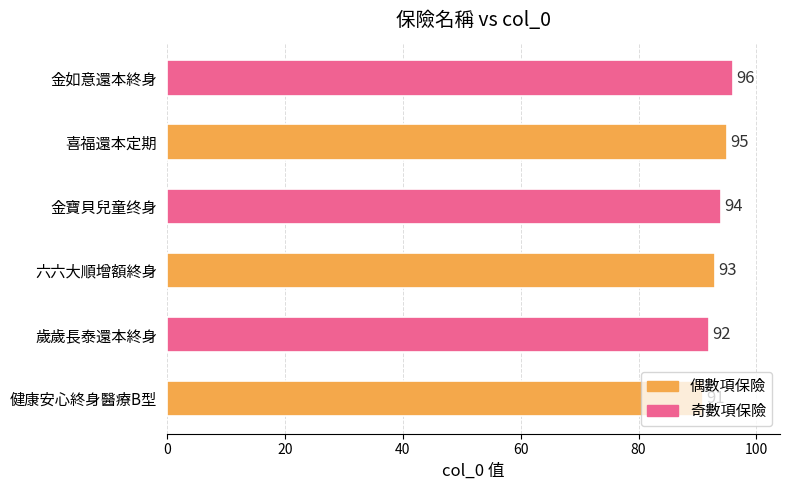

List the labels in order of value, smallest first.

健康安心終身醫療B型, 歲歲長泰還本終身, 六六大順增額終身, 金寶貝兒童终身, 喜福還本定期, 金如意還本終身